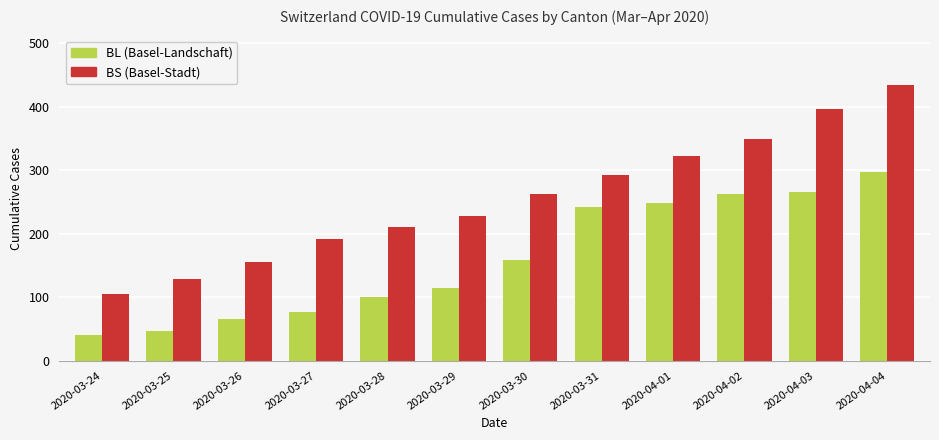

Reading left to right, extract all data points from this chart.

BL (Basel-Landschaft): 40	46	65	76	100	115	158	242	249	262	266	298
BS (Basel-Stadt): 105	128	155	191	211	228	263	292	323	350	397	434